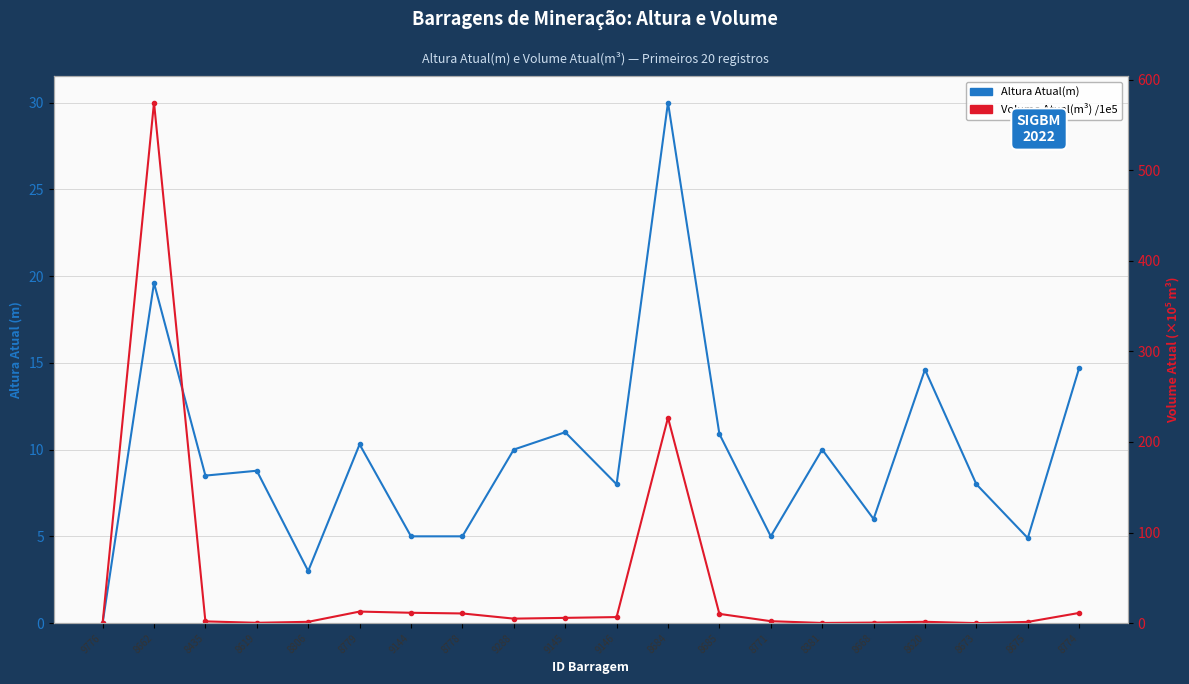

How many lines are shown in the chart?

2